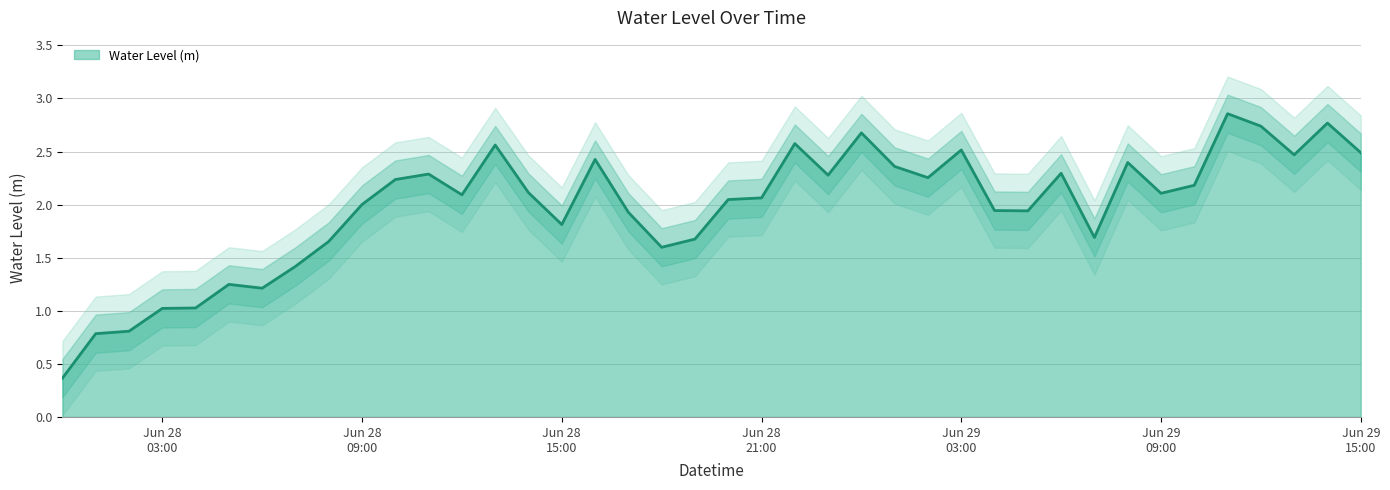

What is the label of the 29th point from the left?

2025-06-29 04:00:00